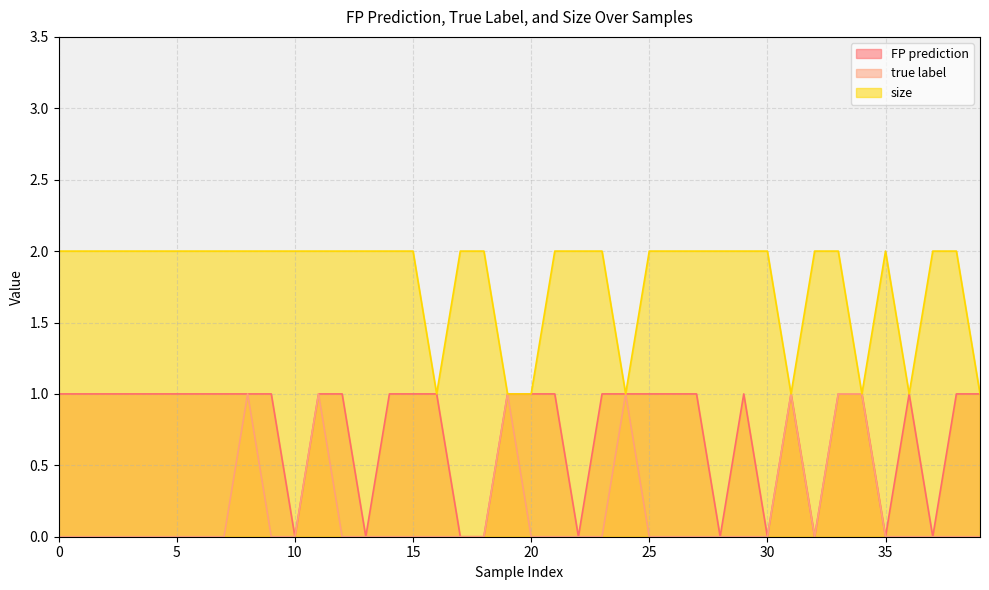

Between 5 and 10, which is larger?

5